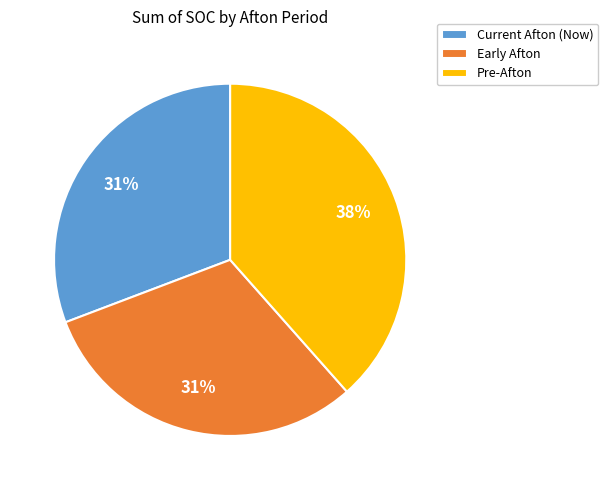

To the nearest percent, what is the average slice percentage?

33%